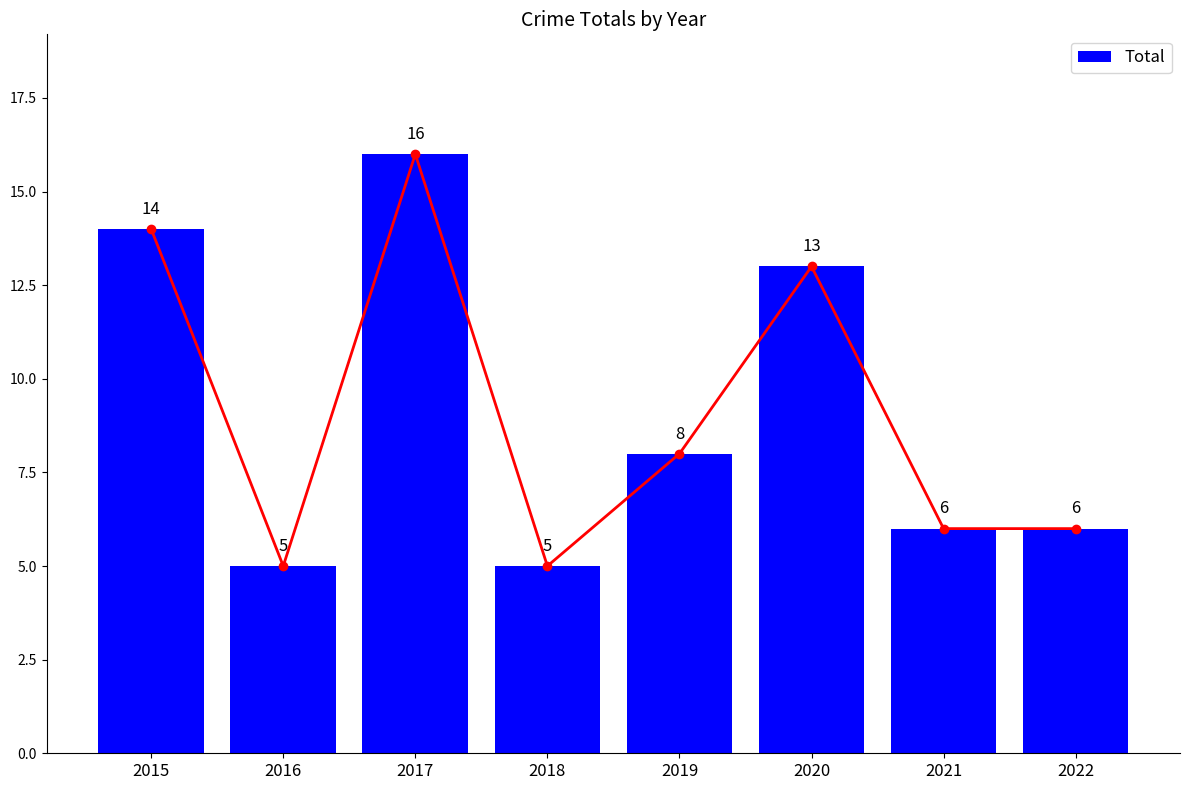

Is it true that the value at 2022 is 9?

False